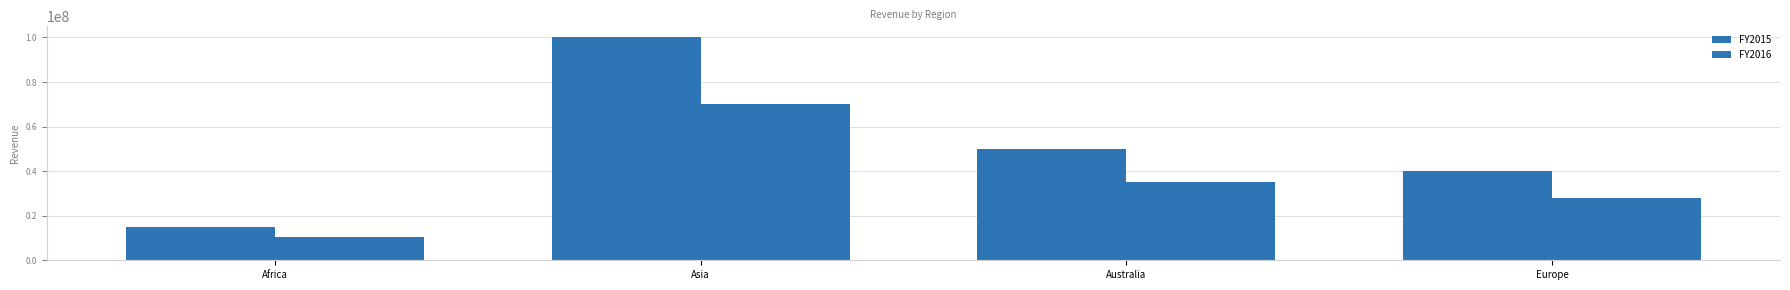

What is the difference between the second highest and minimum values in the FY2016 series?

24500000